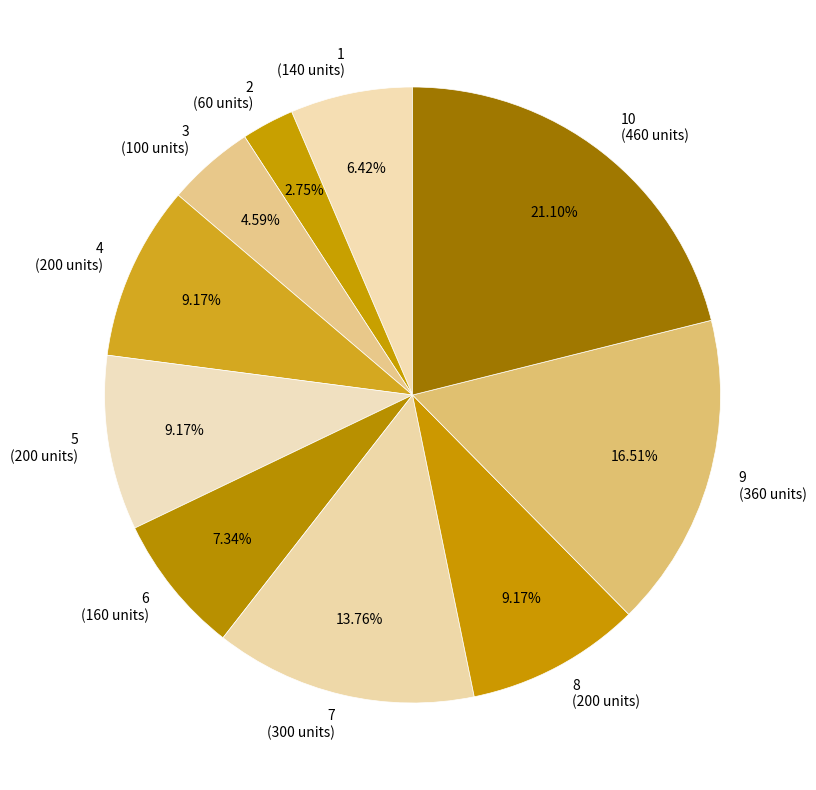

Do 10 (460 units) and 2 (60 units) together represent more than half of the pie?

No